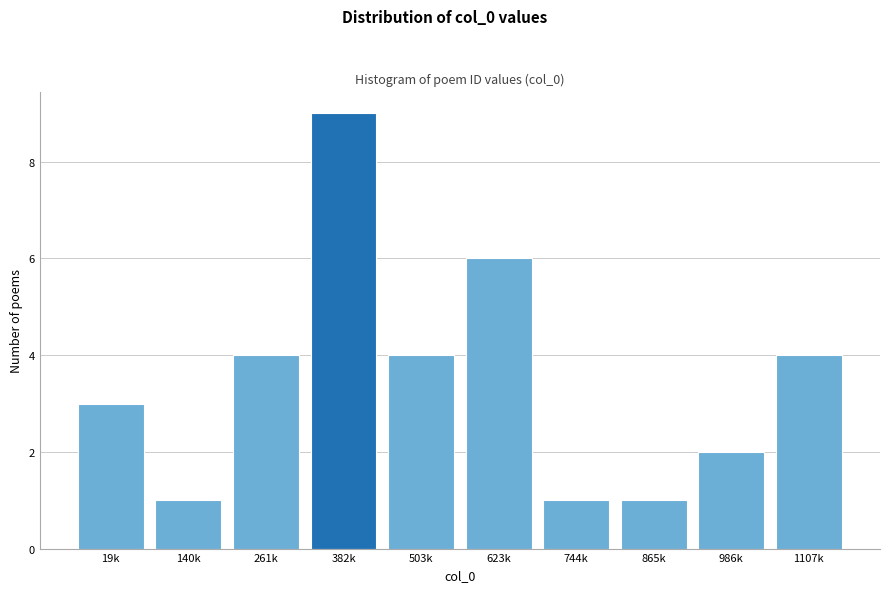

Reading right to left, transcribe all the data shown in this chart.

4	2	1	1	6	4	9	4	1	3